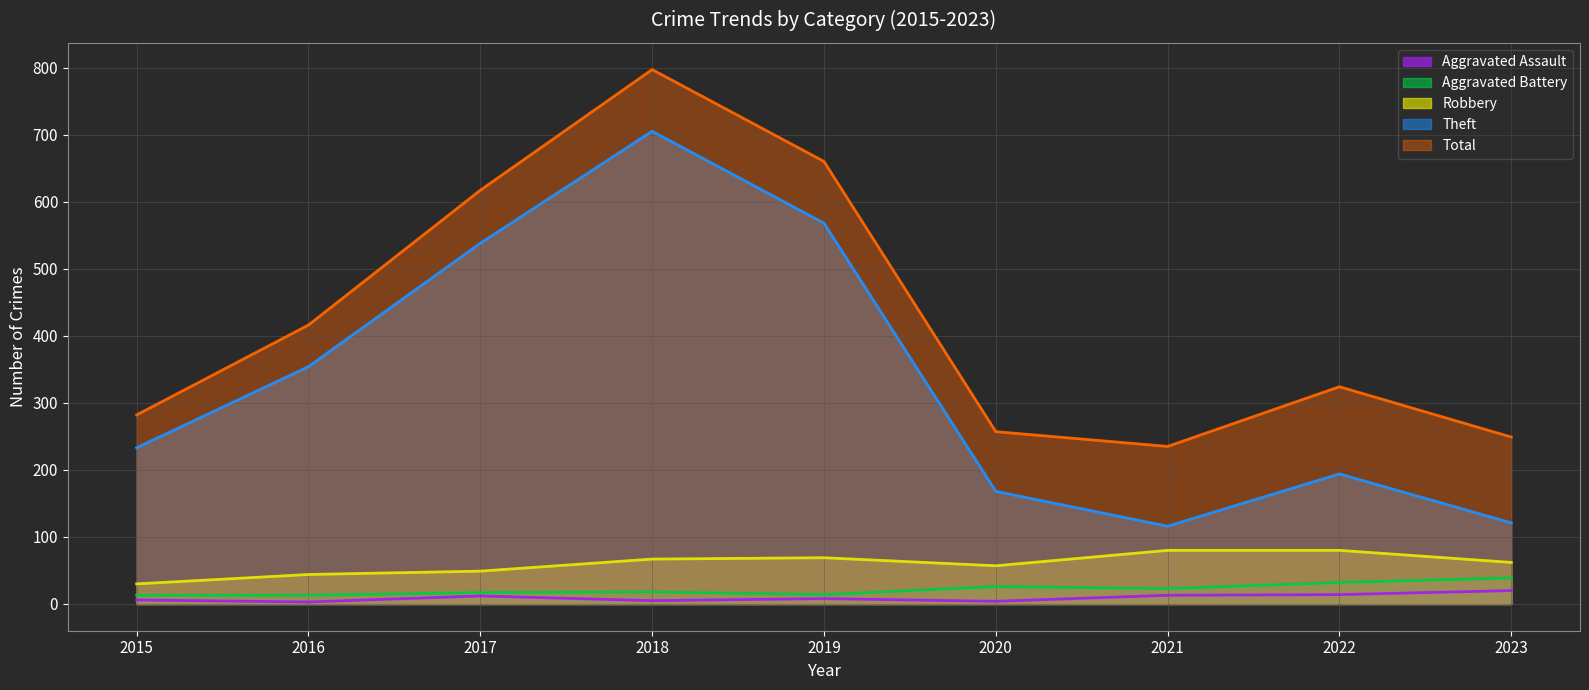

Which category has the lowest value in the Theft series?

2021